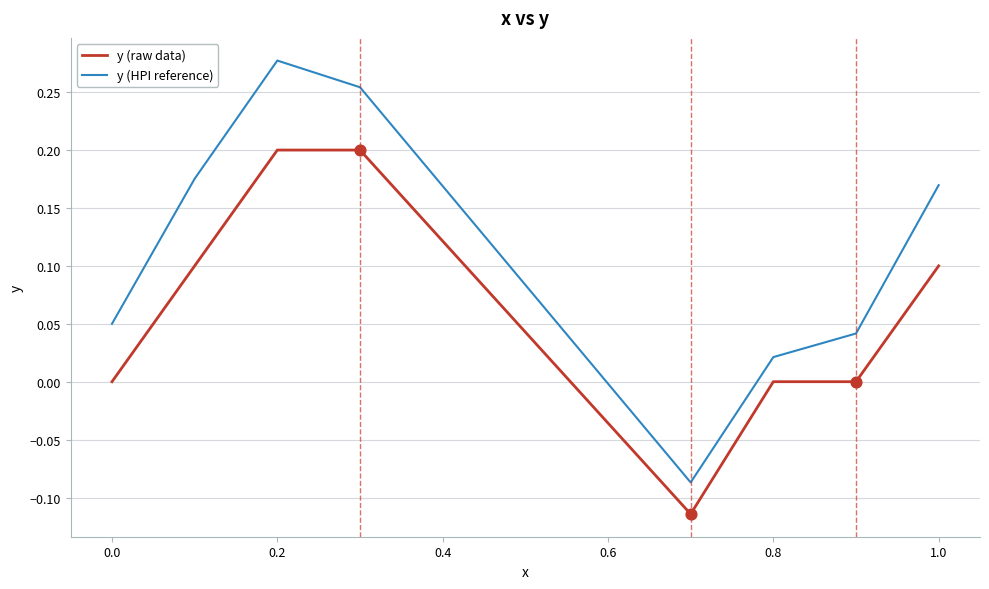

At how many categories does at least one series exceed 0?

7